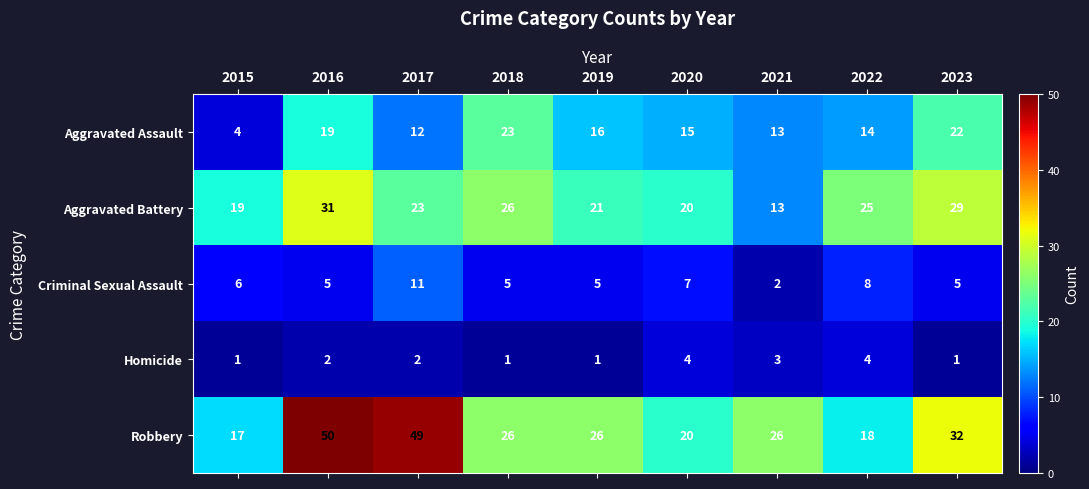

What is the smallest value displayed?

1